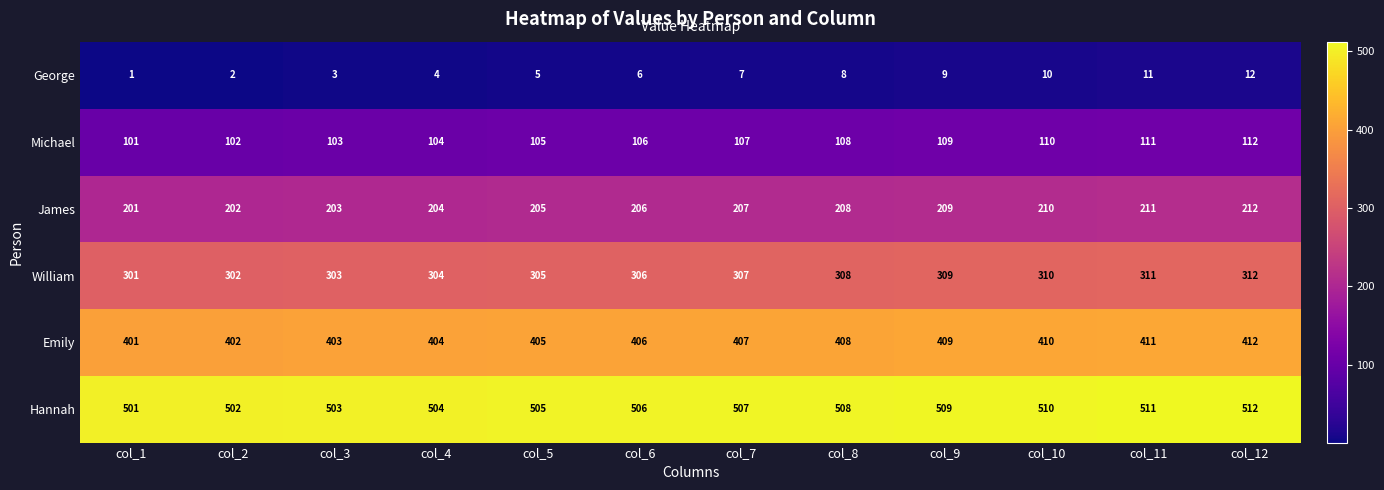

True or false: Hannah has a value of 502 at col_2.

True